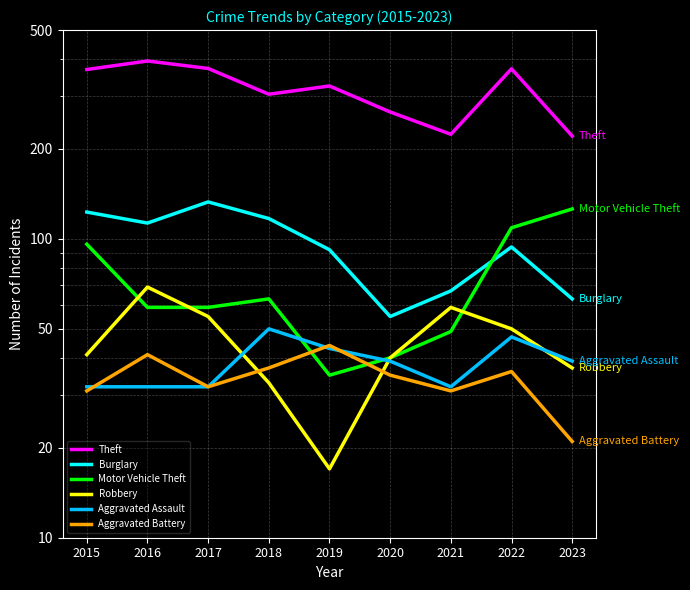

What is the value of the Theft point at the 4th from the left?

305